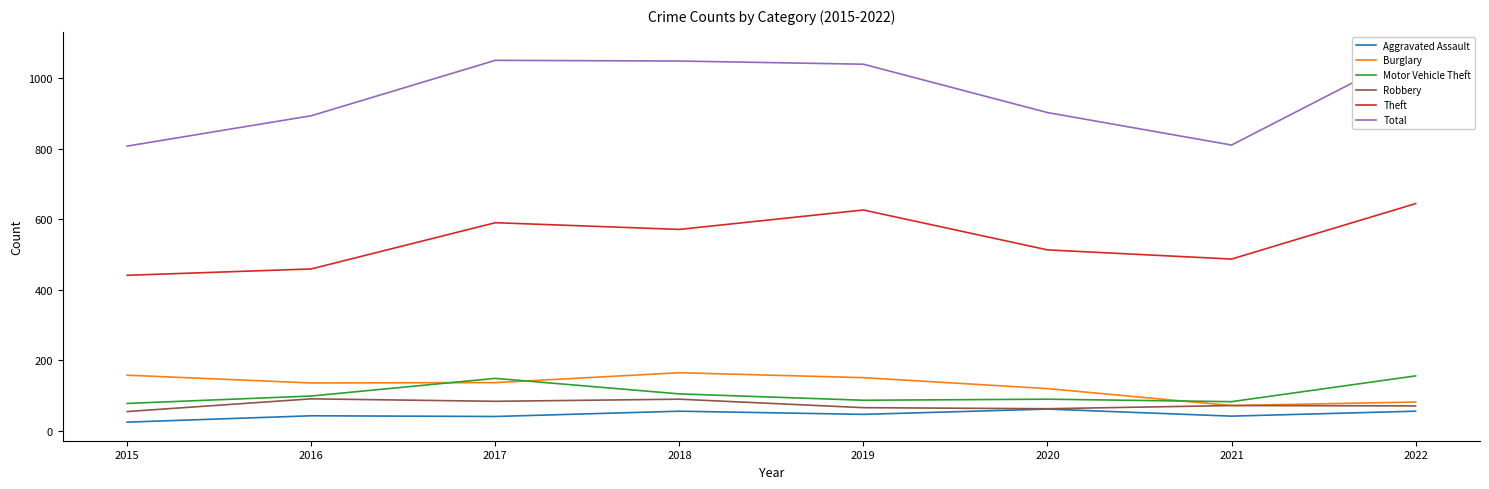

Which series has the largest range (max minus min)?

Total